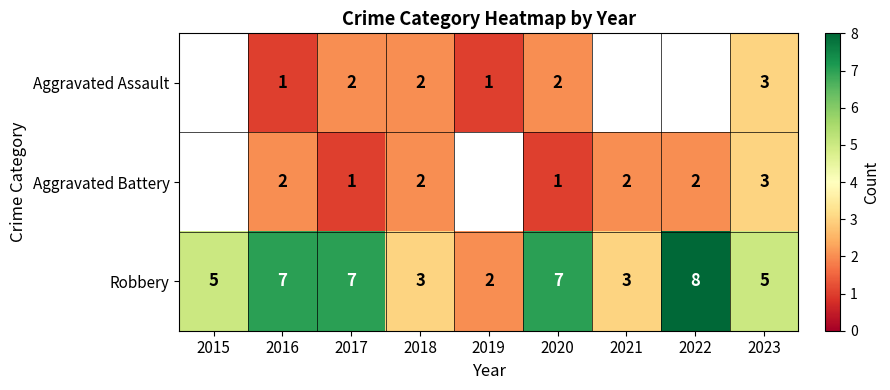

What is the difference between the second highest and minimum values in the Robbery series?

5